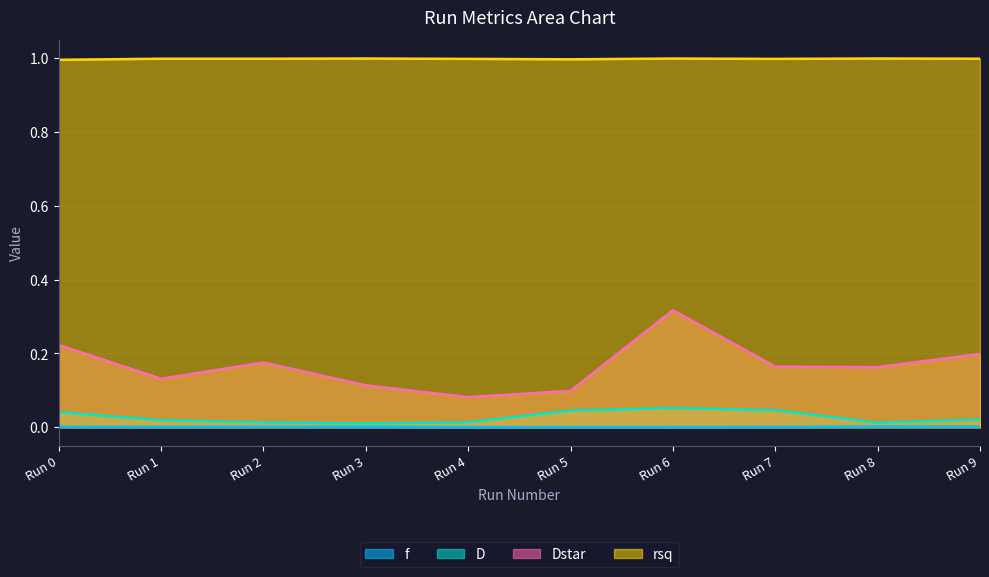

Reading right to left, transcribe all the data shown in this chart.

f: 0.0	0.0	0.0	0.0	0.0	0.0	0.0	0.0	0.0	0.0
D: 0.0	0.0	0.0	0.1	0.0	0.0	0.0	0.0	0.0	0.0
Dstar: 0.2	0.2	0.2	0.3	0.1	0.1	0.1	0.2	0.1	0.2
rsq: 1.0	1.0	1.0	1.0	1.0	1.0	1.0	1.0	1.0	1.0